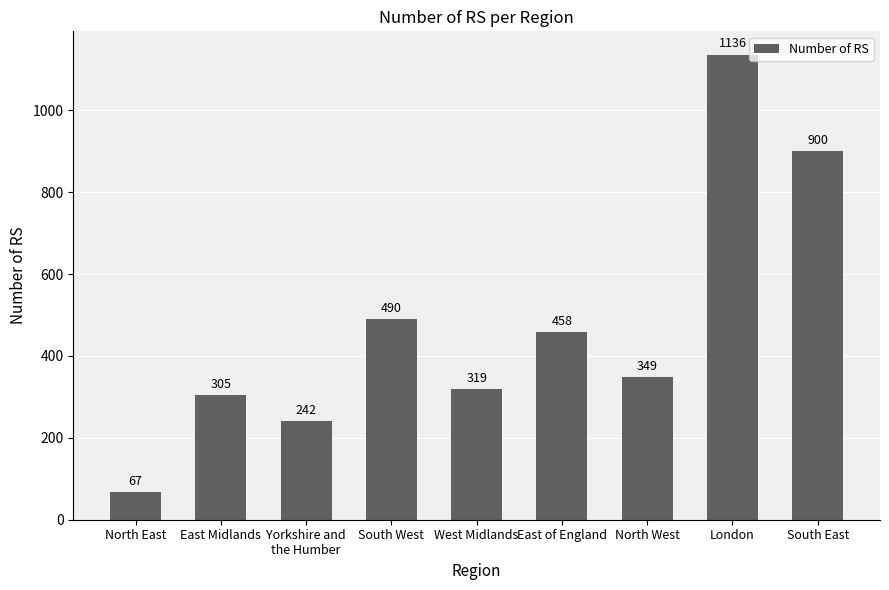

What position from the right is Yorkshire and
the Humber?

7